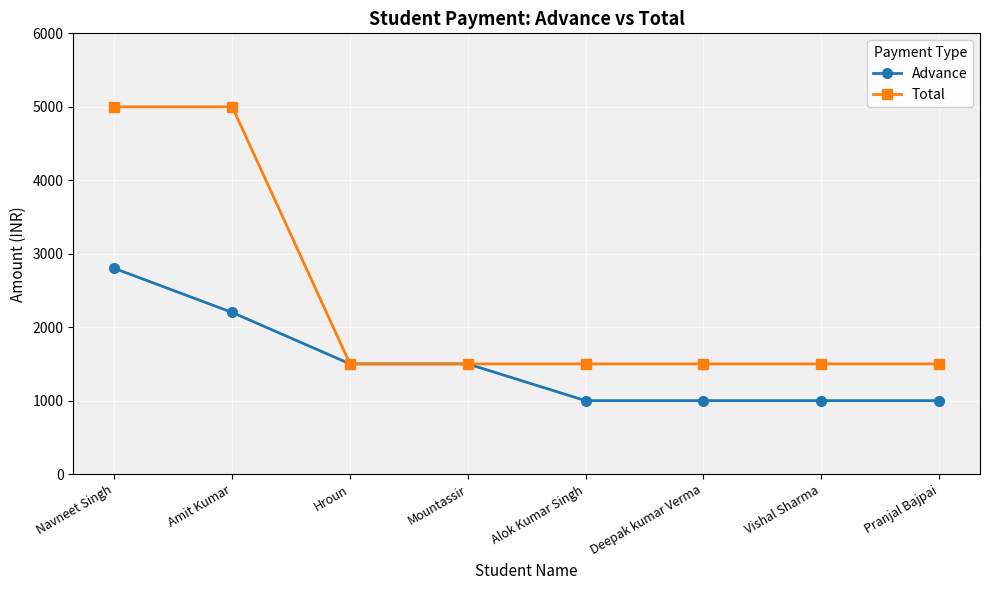

Count the Total values in the range 1500 to 5000.

8